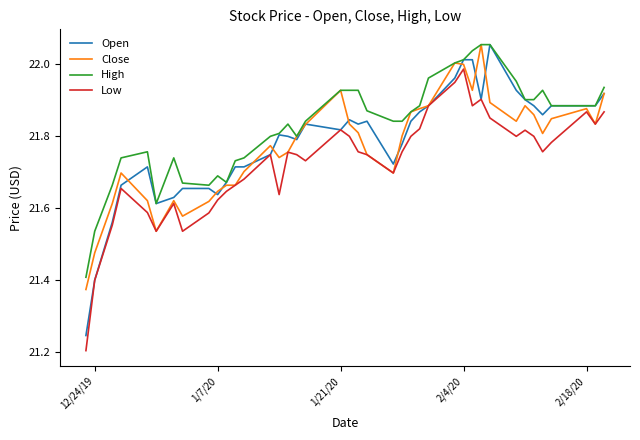

Which series has the largest total across all categories?

High